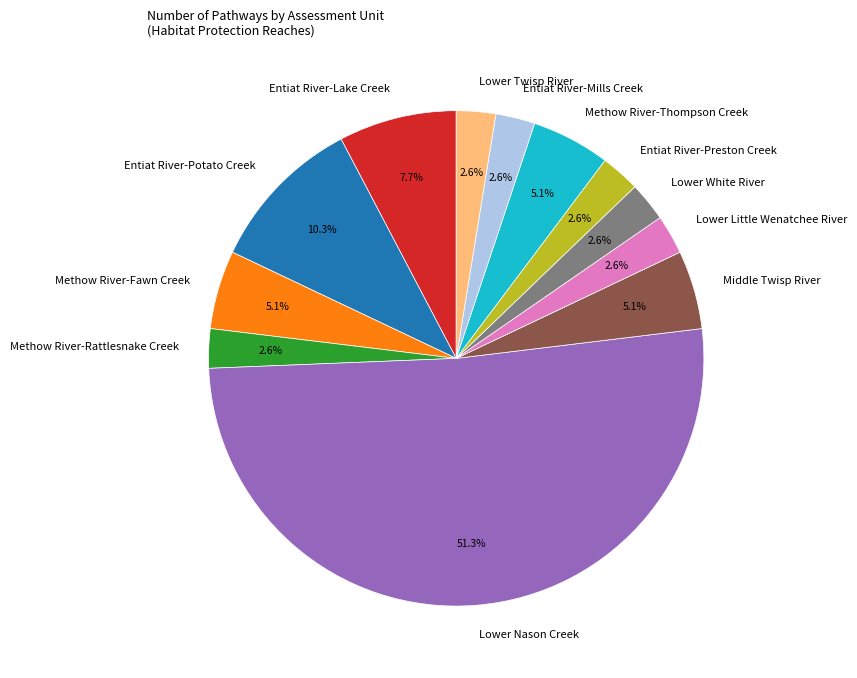

Which slice represents more than half of the pie?

Lower Nason Creek